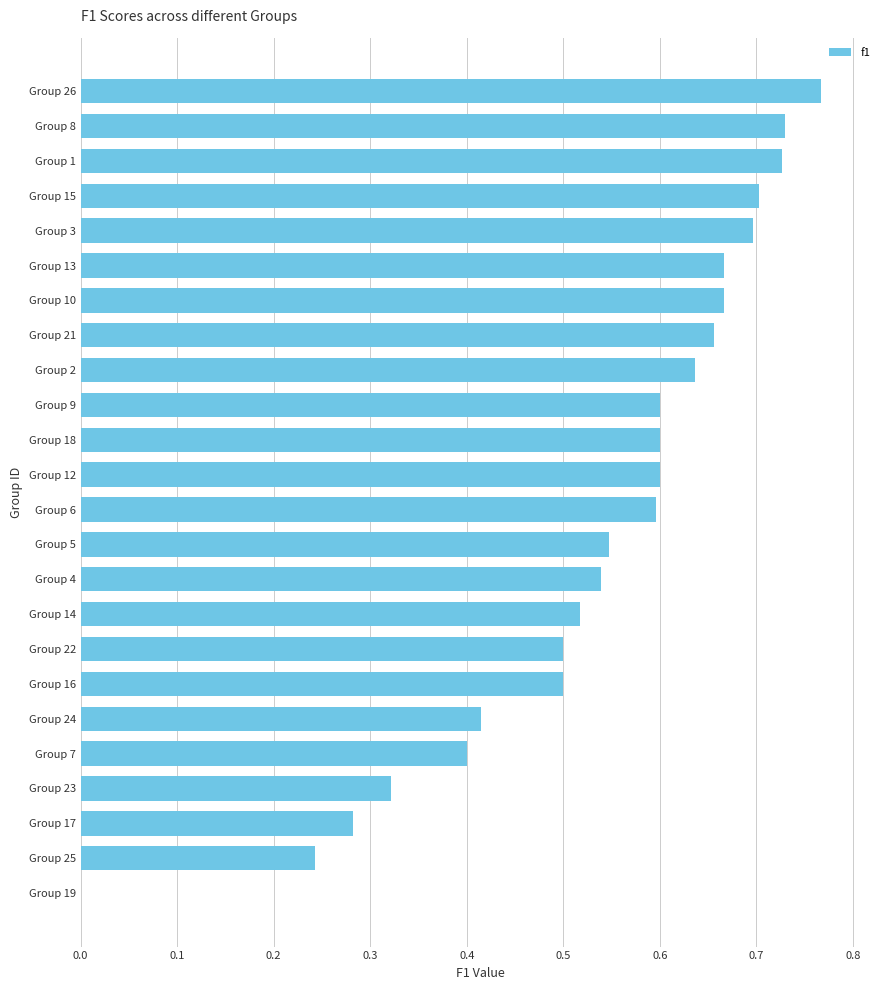

Between Group 26 and Group 10, which is larger?

Group 26